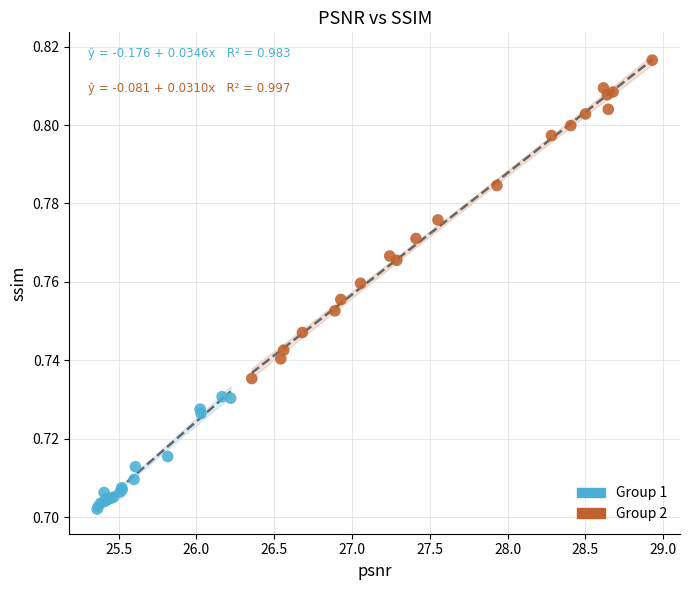

What are all the series names shown in the legend?

Group 1, Group 2